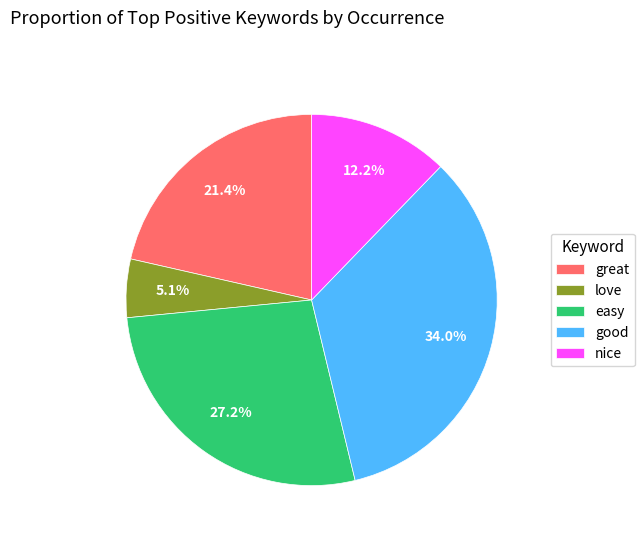

Is nice the majority of the pie?

No